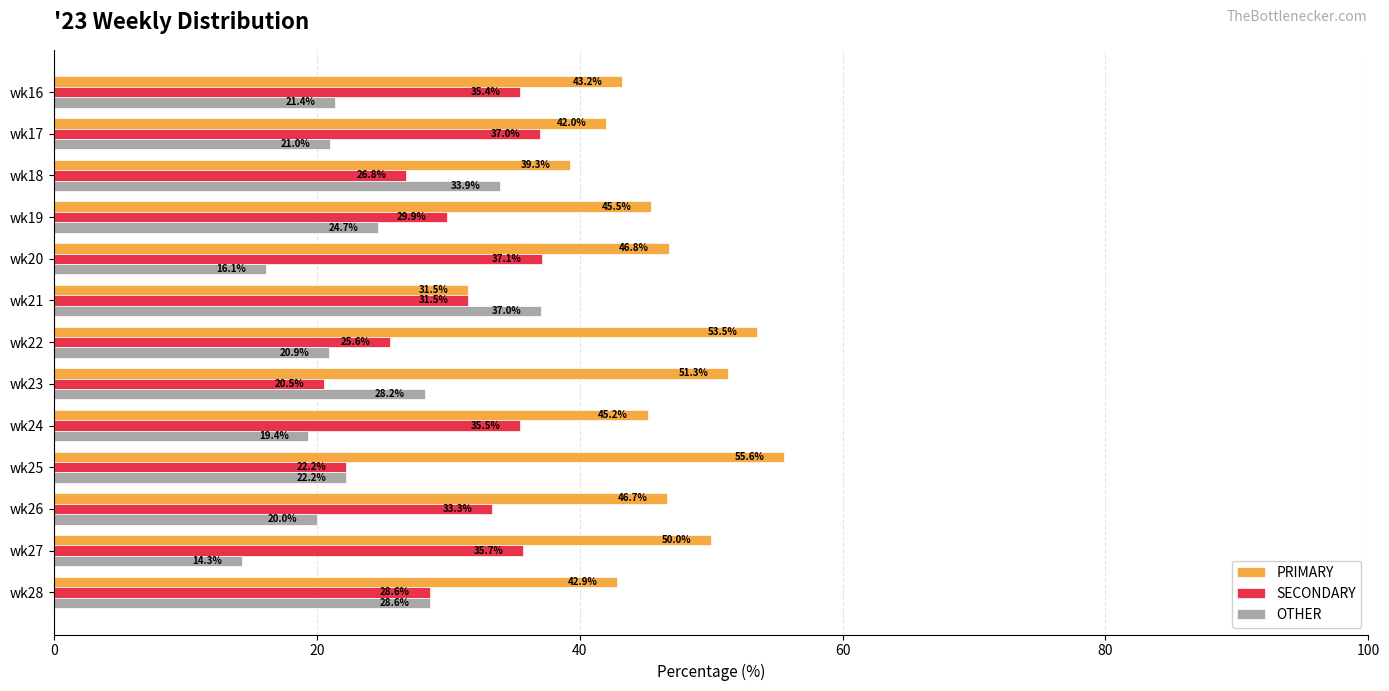

Which series has the largest range (max minus min)?

PRIMARY